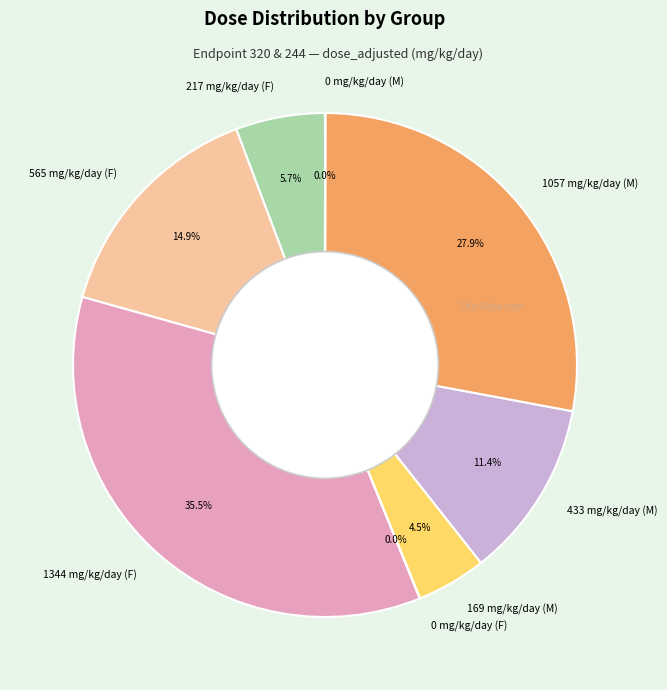

Which category has the biggest portion of the pie?

1344 mg/kg/day (F)